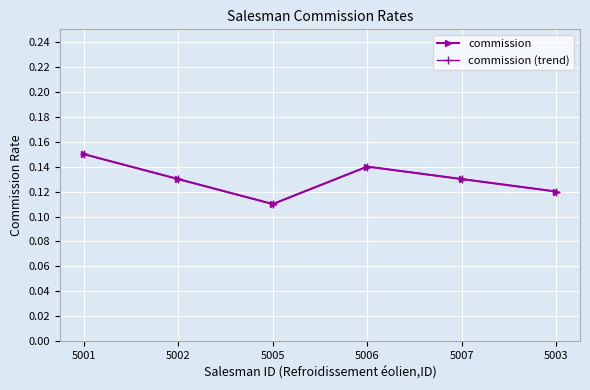

True or false: commission has more than 2 points higher than both neighbors.

False